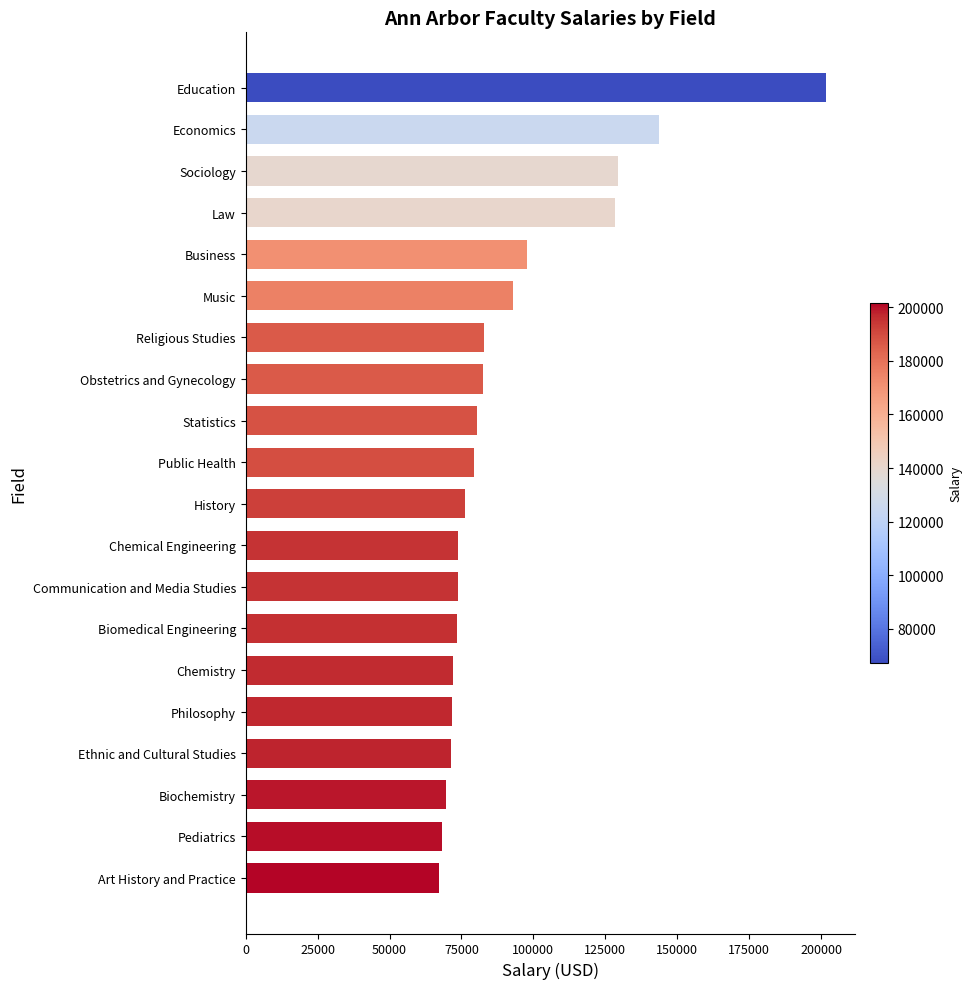

What is the difference between the maximum and minimum values?

134590.4